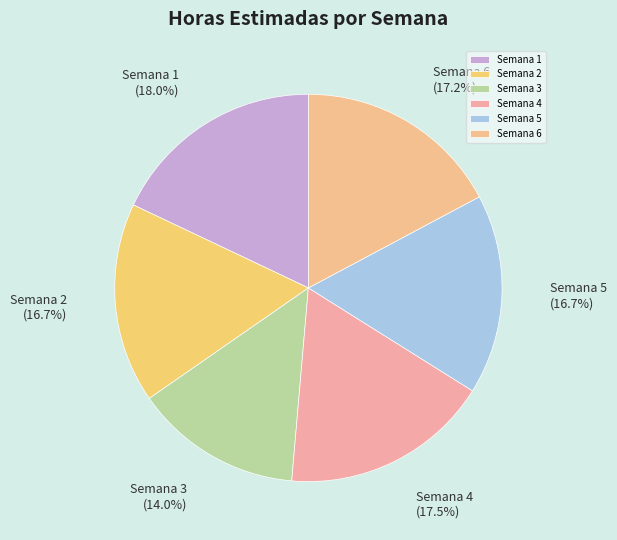

What is the smallest slice in the pie chart?

Semana 3